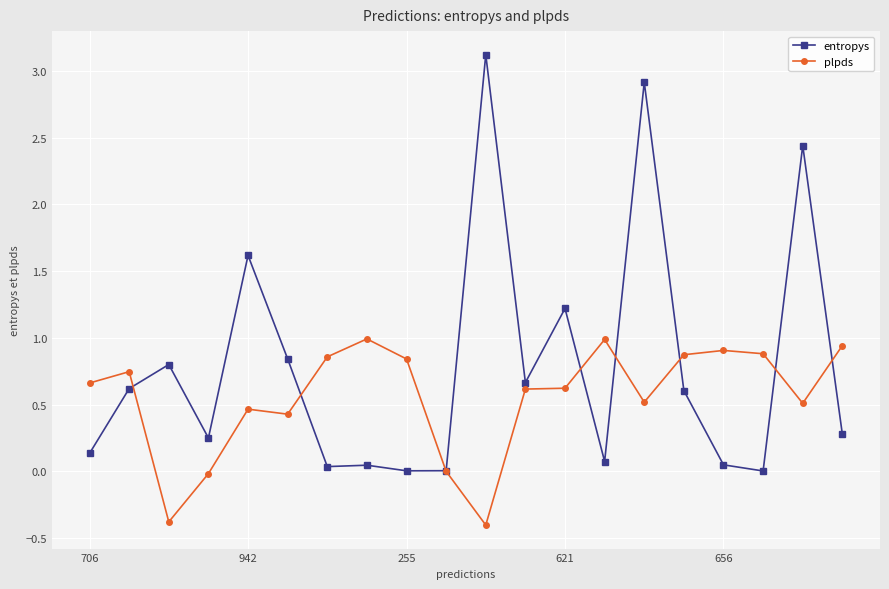

At how many categories does at least one series exceed 2?

3